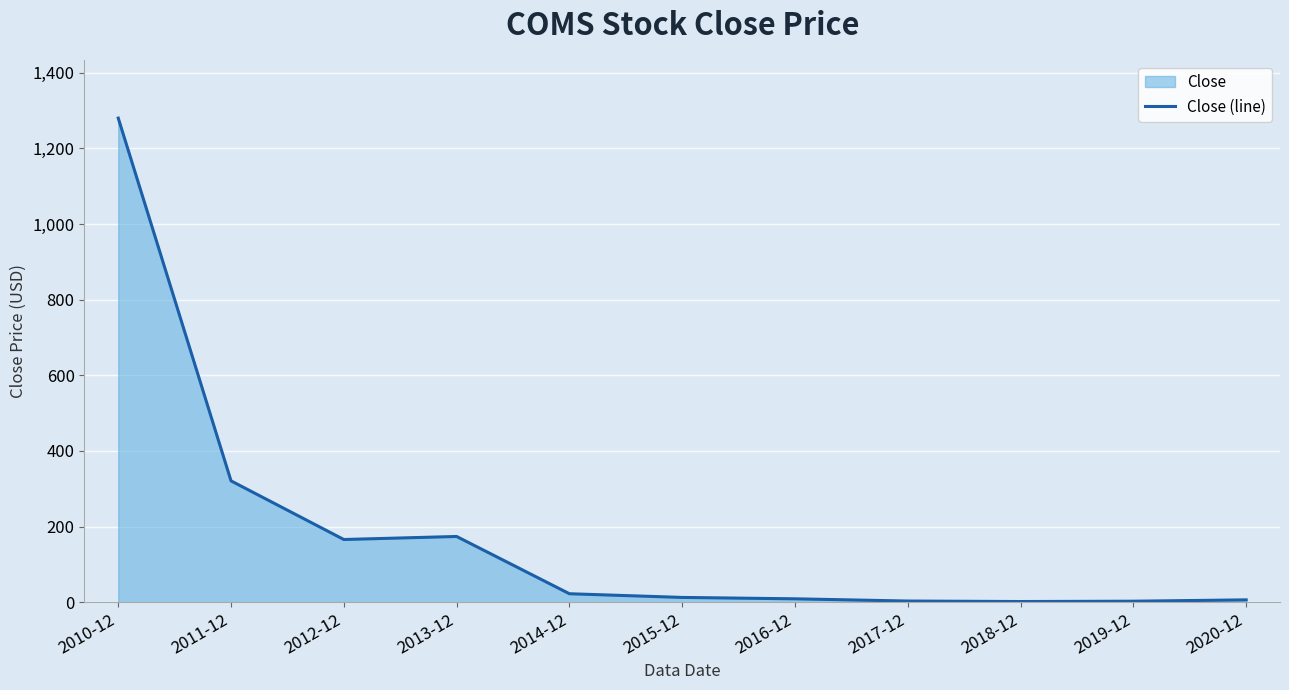

How many lines are shown in the chart?

1